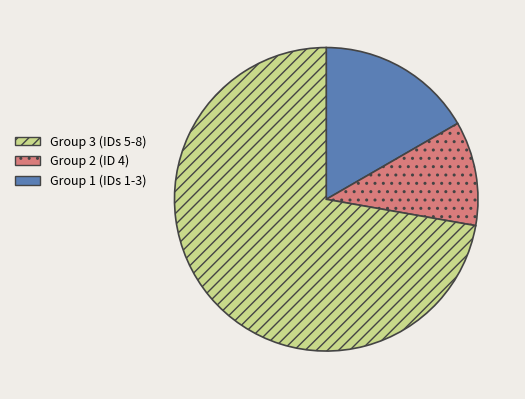

Is there any slice that represents more than half of the pie?

Yes